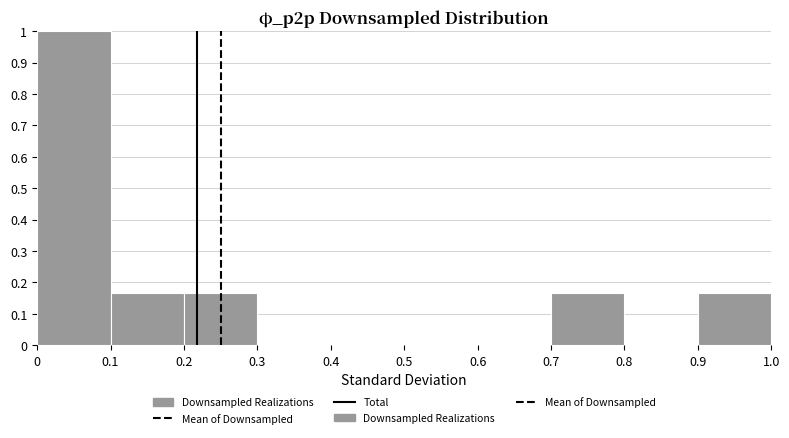

Which range on the x-axis has the tallest bar?

0 to 0.1